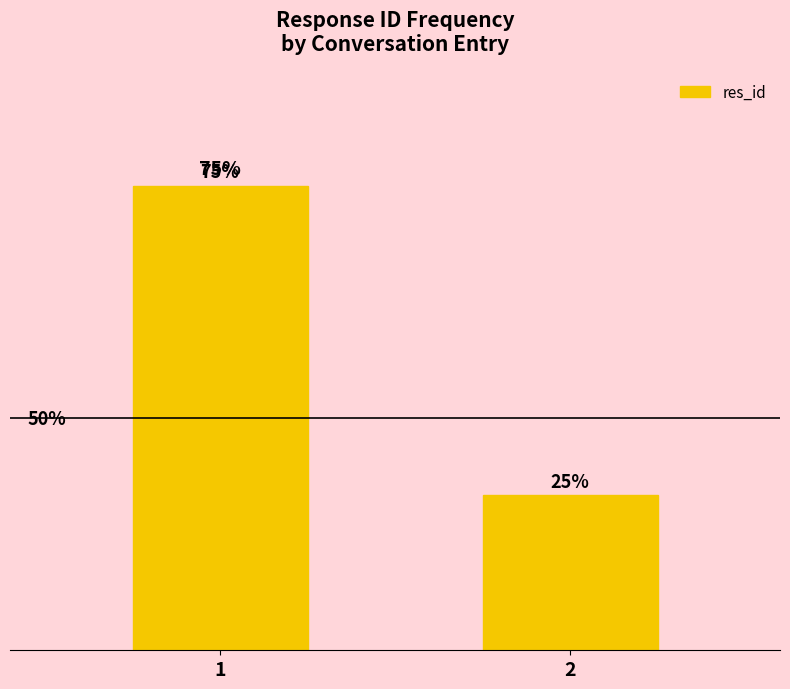

Count the values in the range 1 to 3.

2